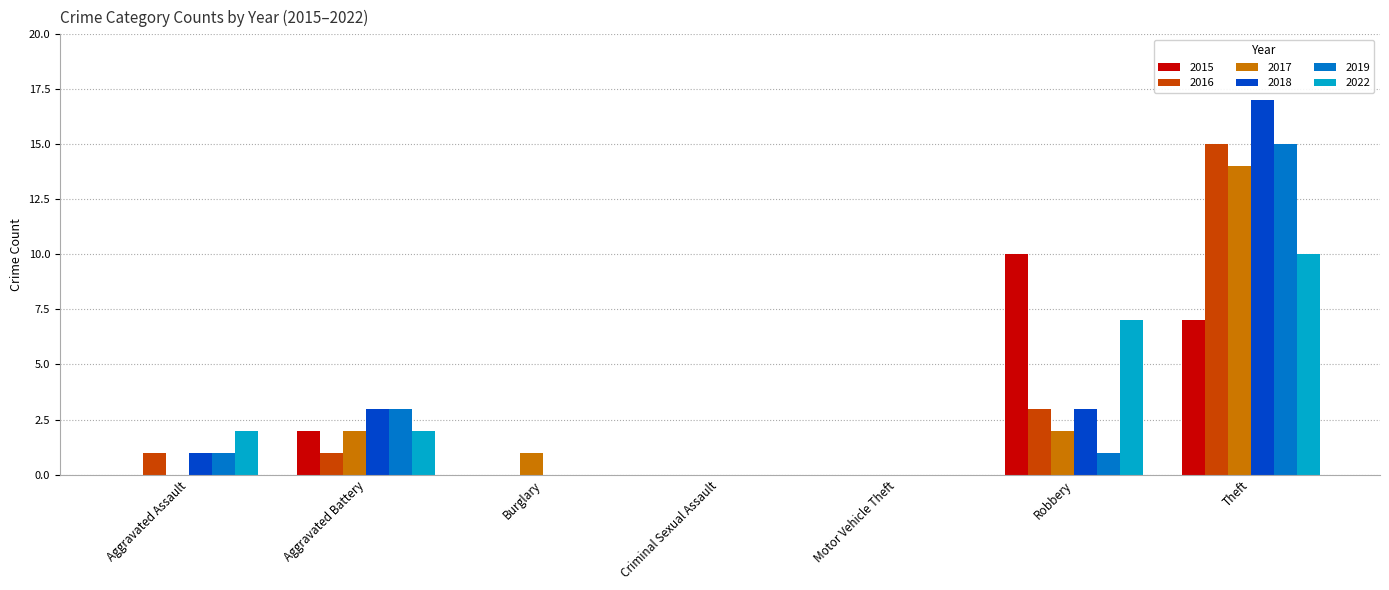

The value of 2016 at Robbery is 5. True or false?

False